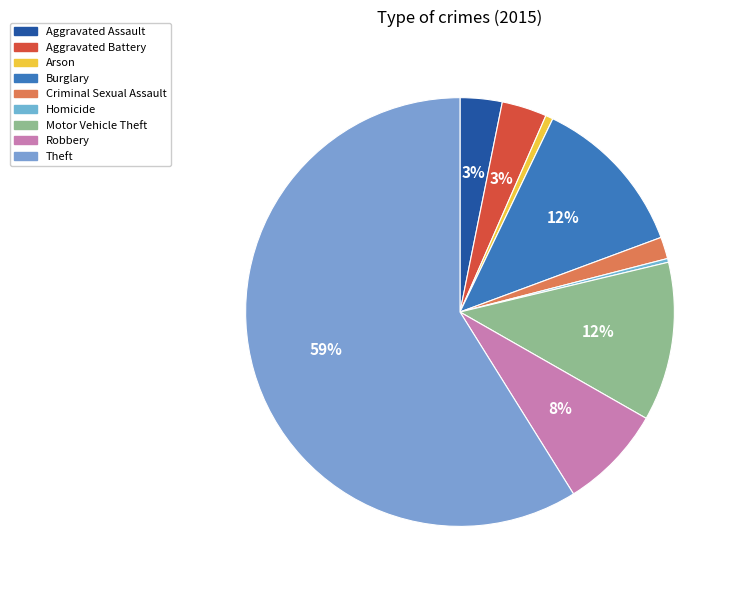

The Criminal Sexual Assault slice represents 14% of the pie. True or false?

False